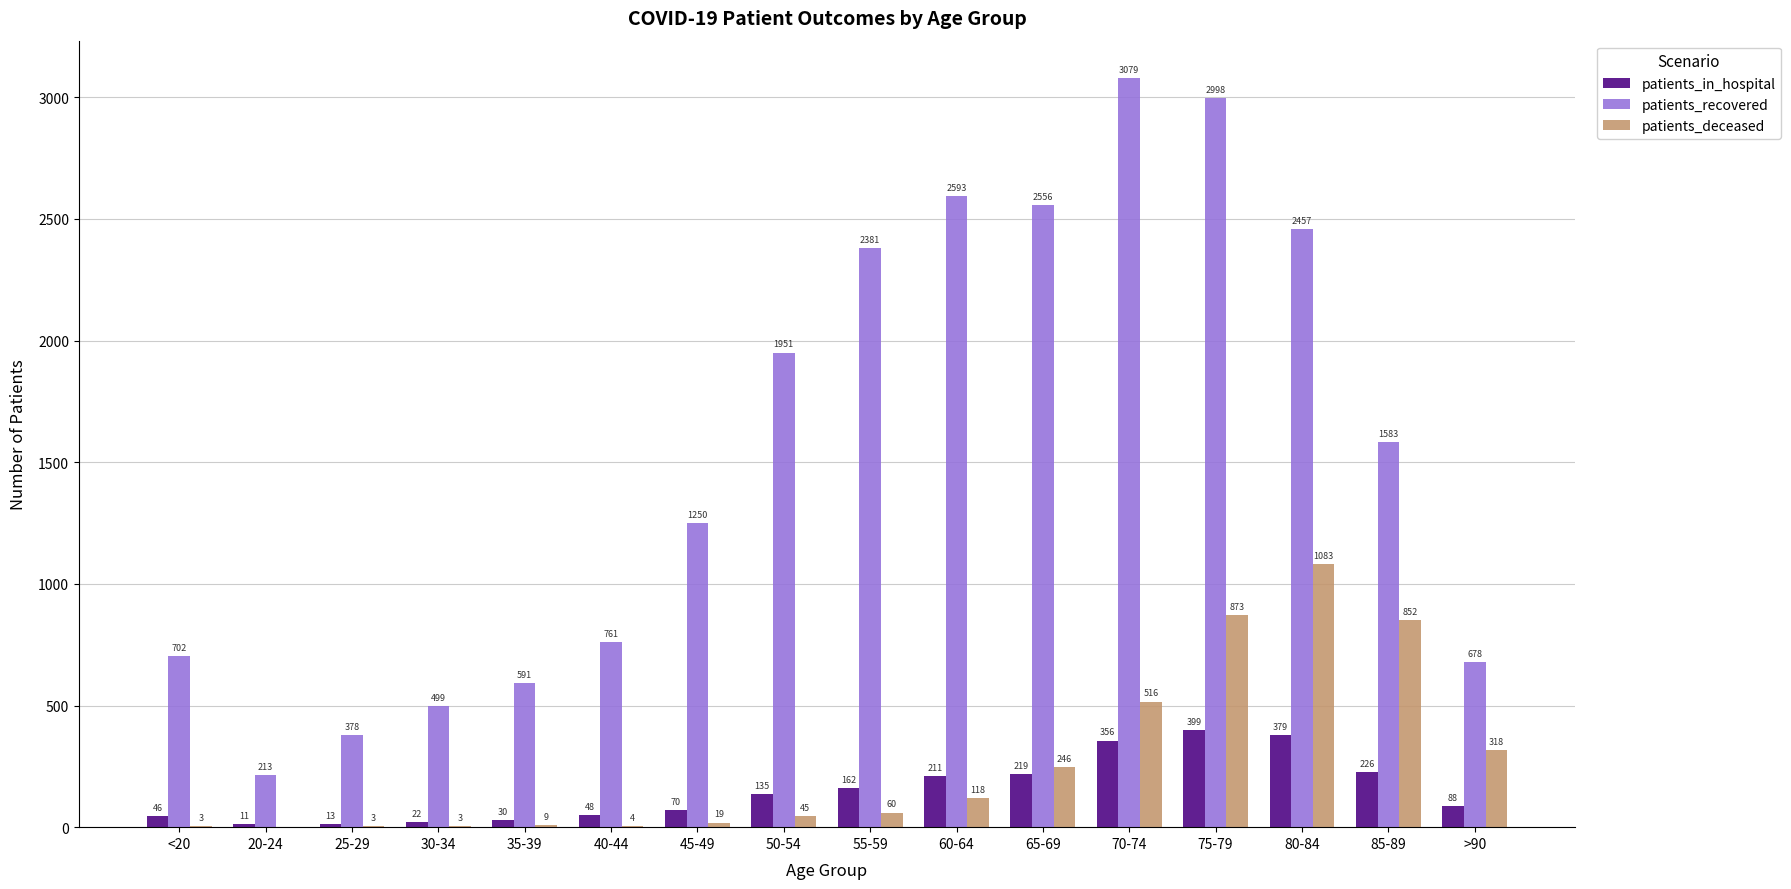

Which series changed the most between 20-24 and 70-74?

patients_recovered